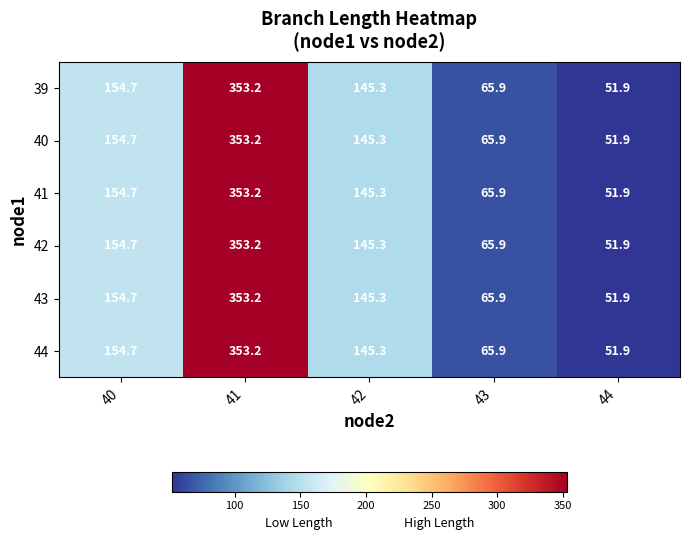

Reading right to left, transcribe all the data shown in this chart.

39: 51.9	65.9	145.3	353.2	154.7
40: 51.9	65.9	145.3	353.2	154.7
41: 51.9	65.9	145.3	353.2	154.7
42: 51.9	65.9	145.3	353.2	154.7
43: 51.9	65.9	145.3	353.2	154.7
44: 51.9	65.9	145.3	353.2	154.7